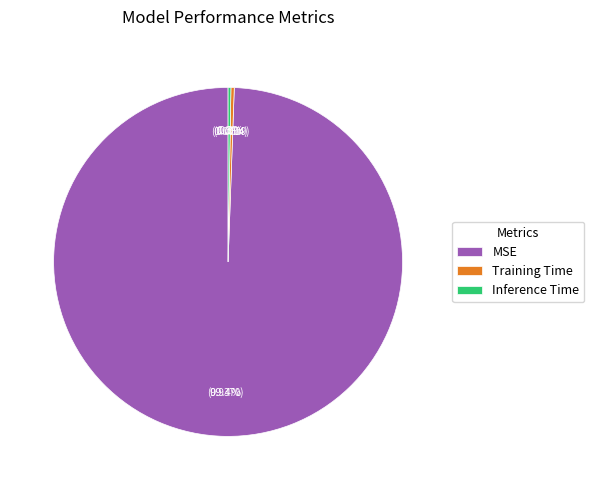

Is it true that MSE is 89% of the pie?

False